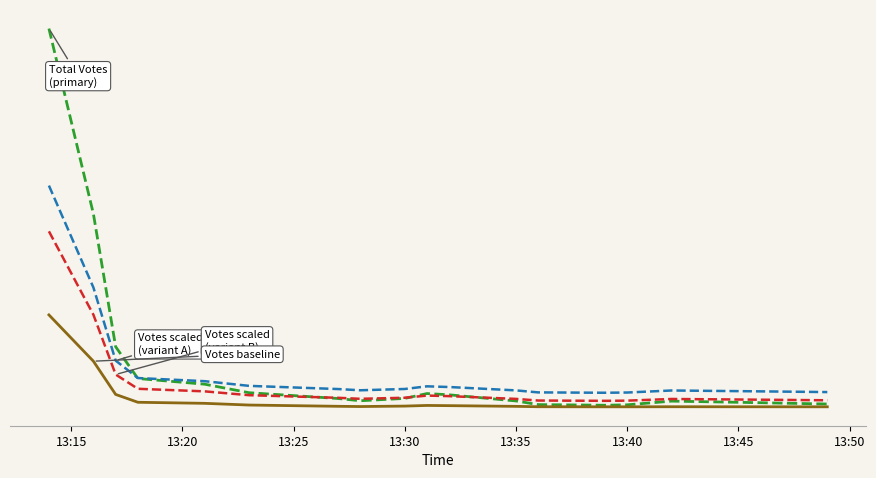

Is this an area chart (filled region under the line)?

No